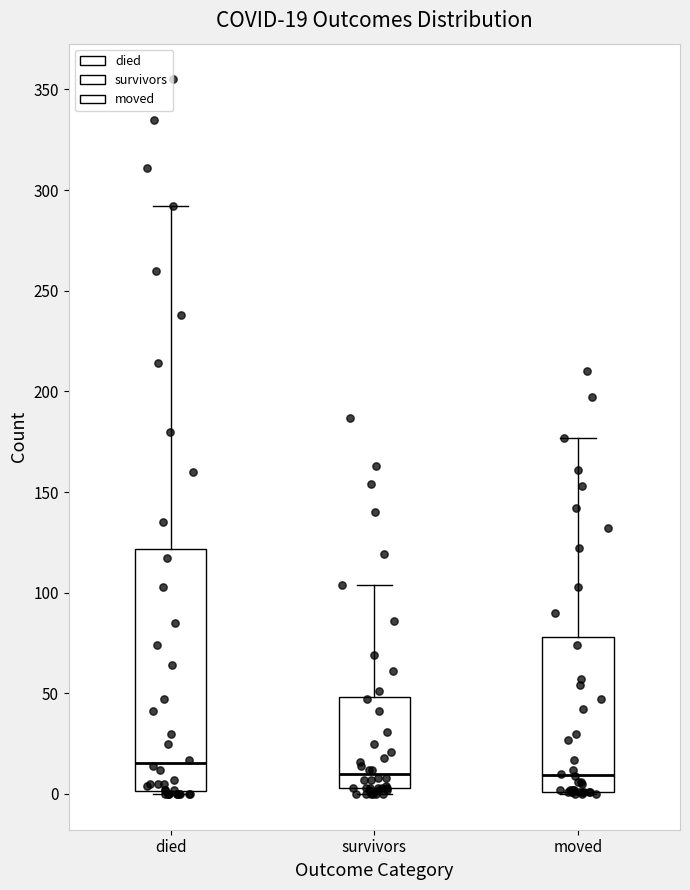

Comparing the boxes themselves (not the whiskers), which one is the tallest?

died